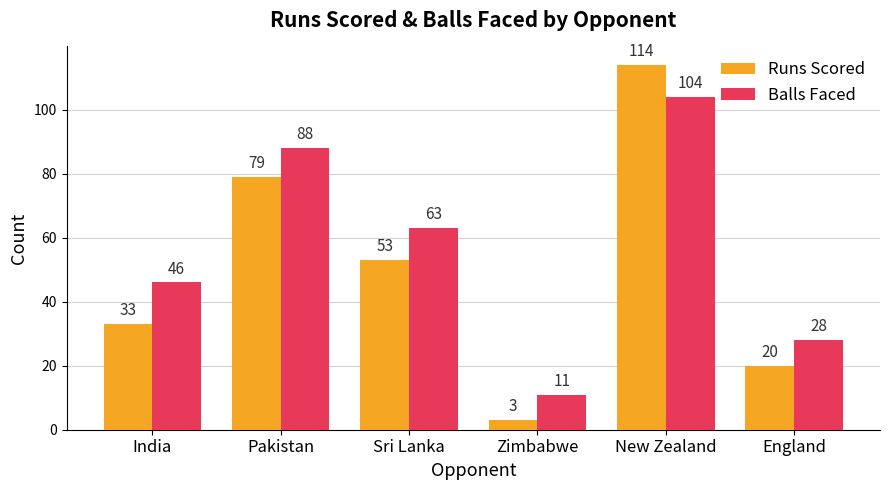

List the series in order of their peak value, lowest first.

Balls Faced, Runs Scored